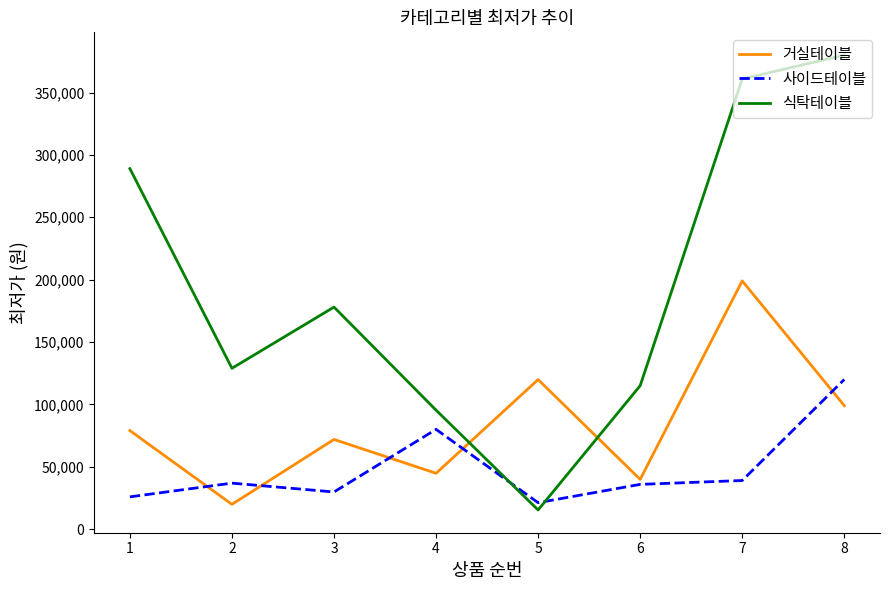

What is the approximate value of 거실테이블 at 1?

79000